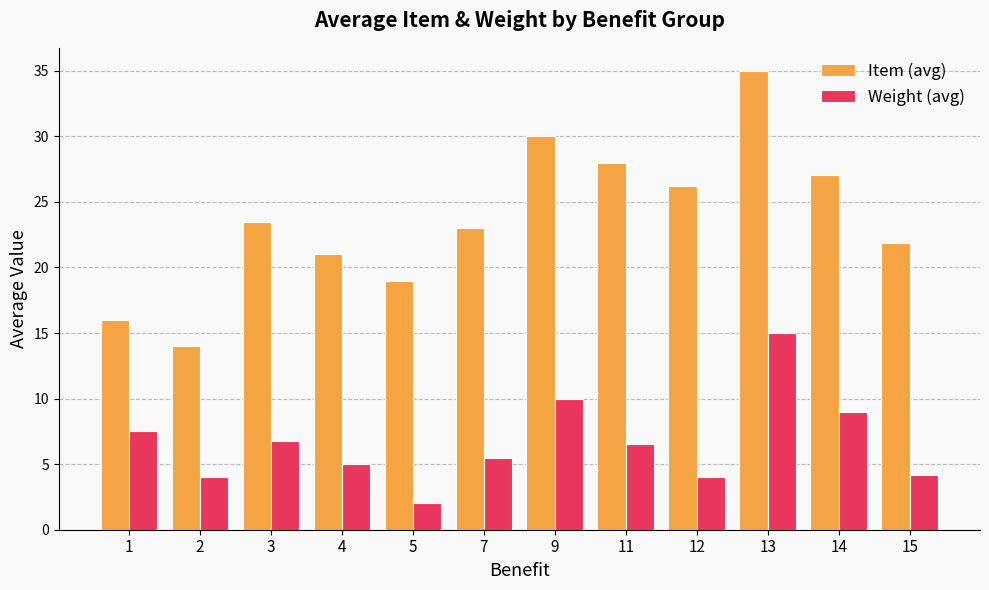

The Item (avg) series shows 43.9 at 14. True or false?

False